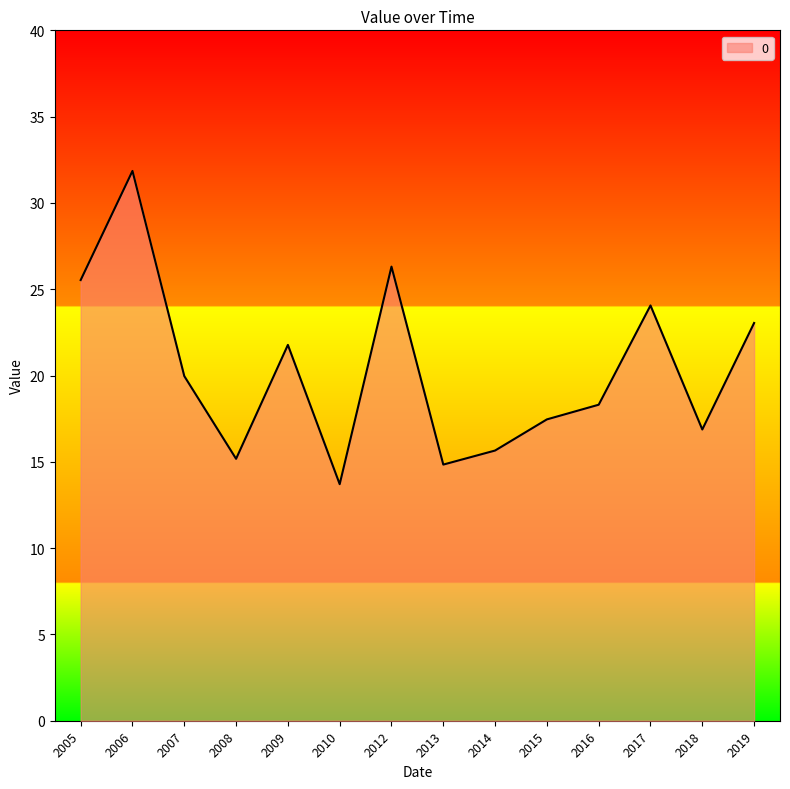

At which category does the chart reach its peak across all series?

2006